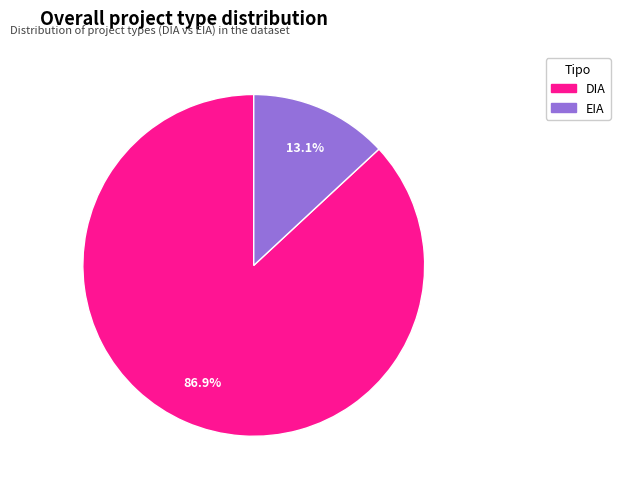

The DIA slice represents 87% of the pie. True or false?

True